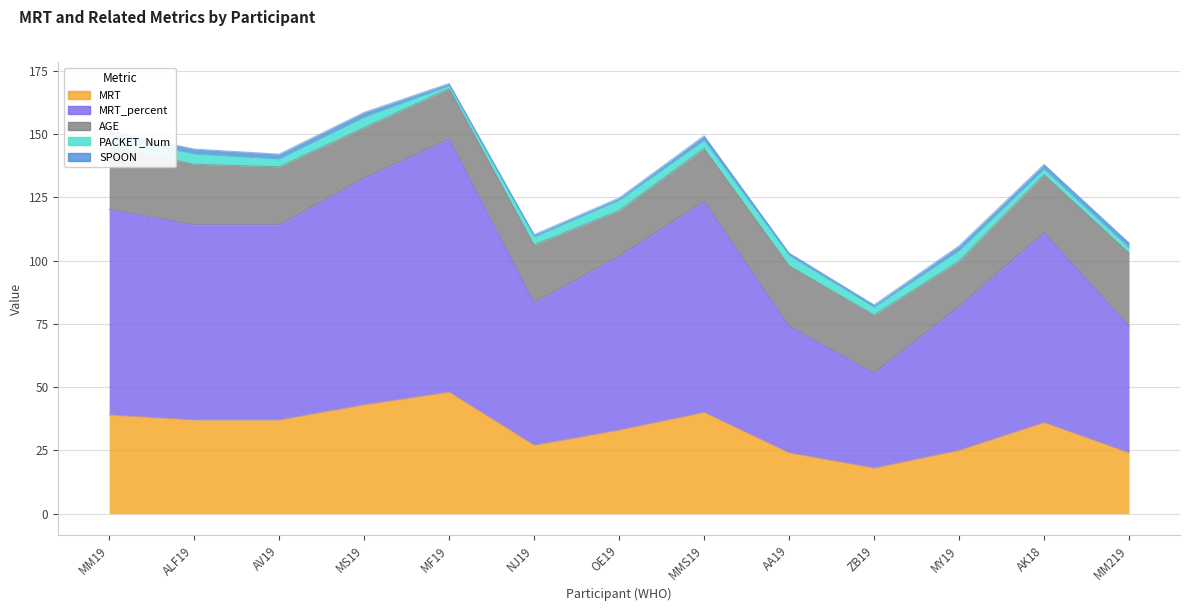

What are all the series names shown in the legend?

MRT, MRT_percent, AGE, PACKET_Num, SPOON